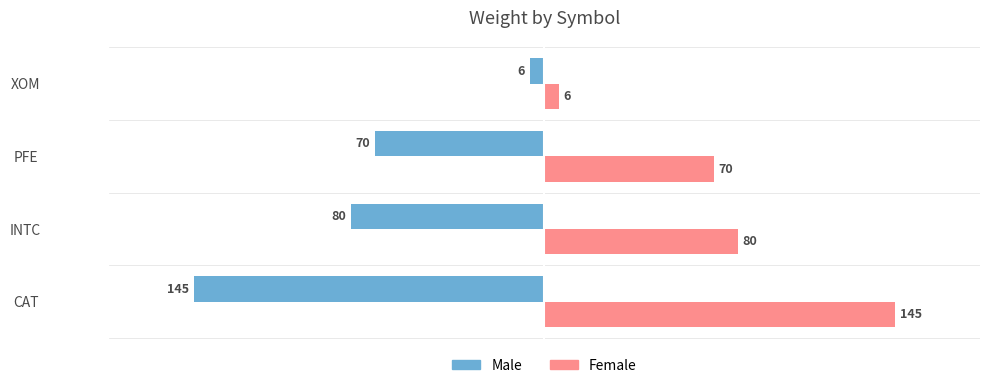

What is the difference between the highest and lowest values at INTC?

160